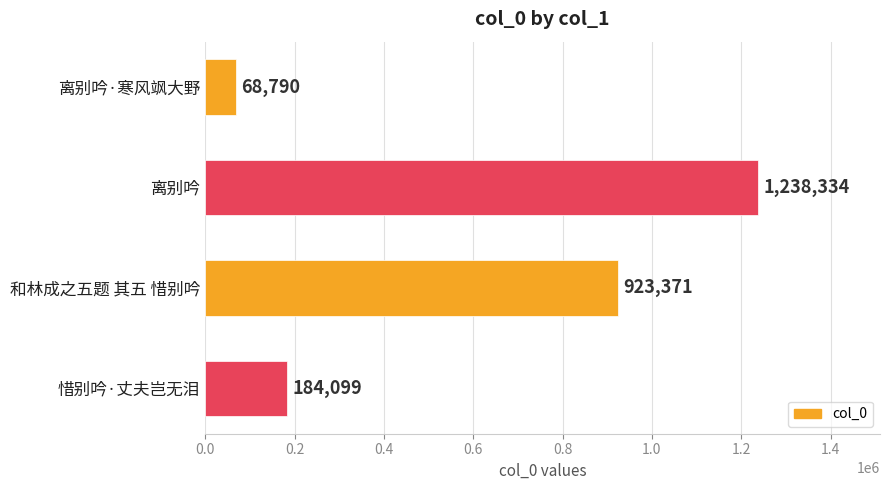

At which label is the value closest to 653562?

和林成之五题 其五 惜别吟